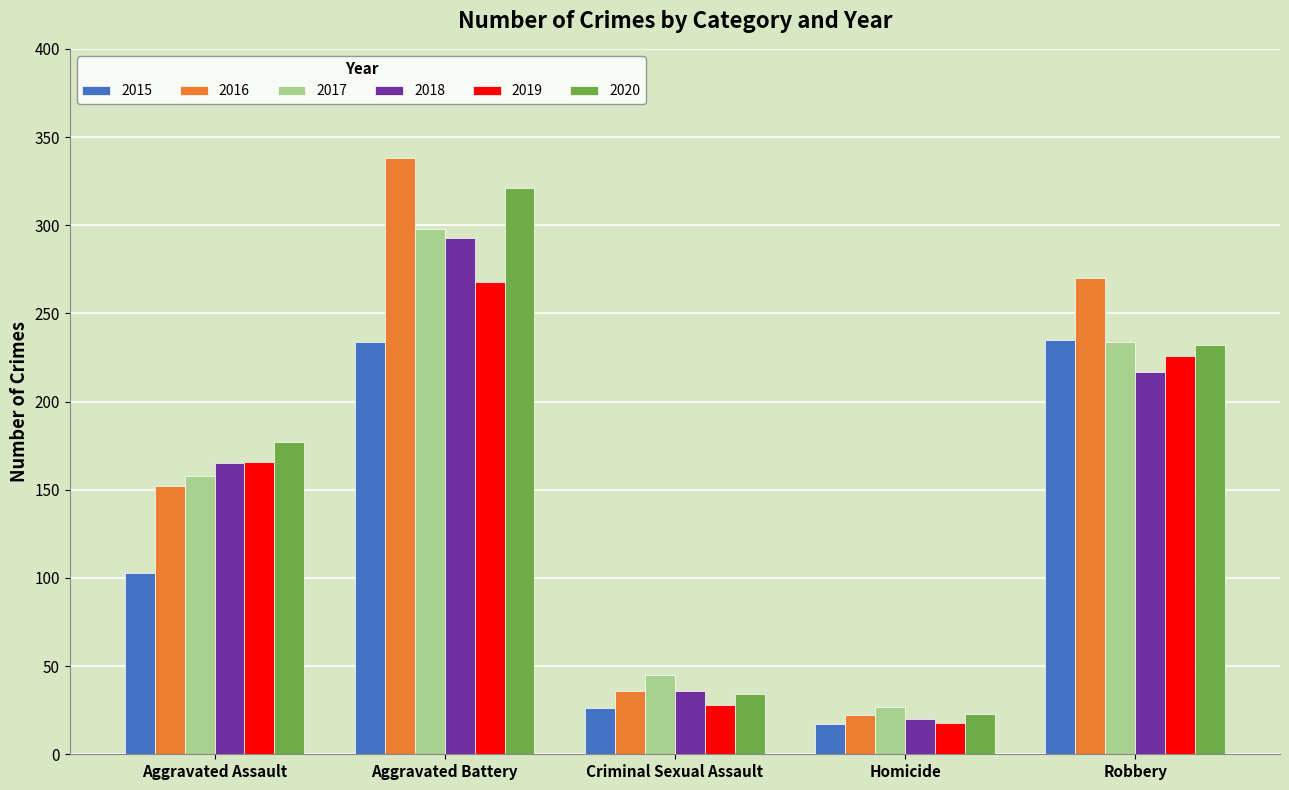

What is the greatest value displayed?

338